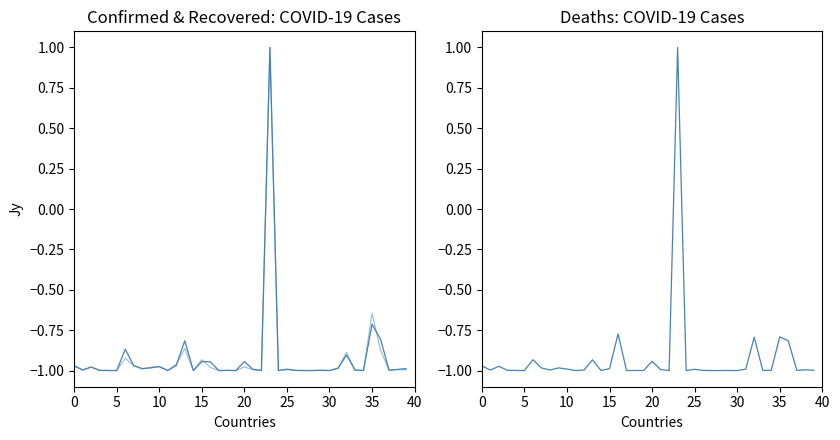

Read the Recovered value at 14.

-1.0